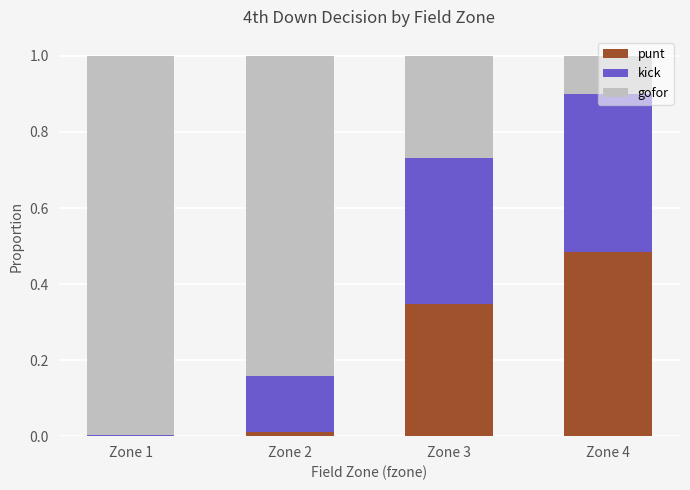

What is the total value across all series at Zone 4?

1.0